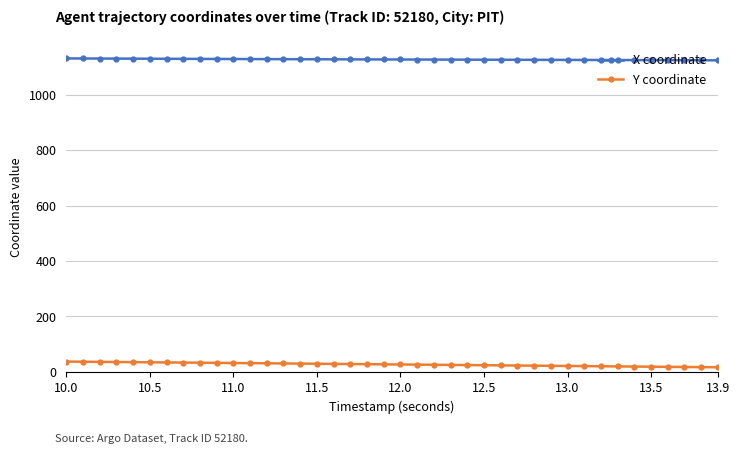

Which series has the widest spread of values?

Y coordinate